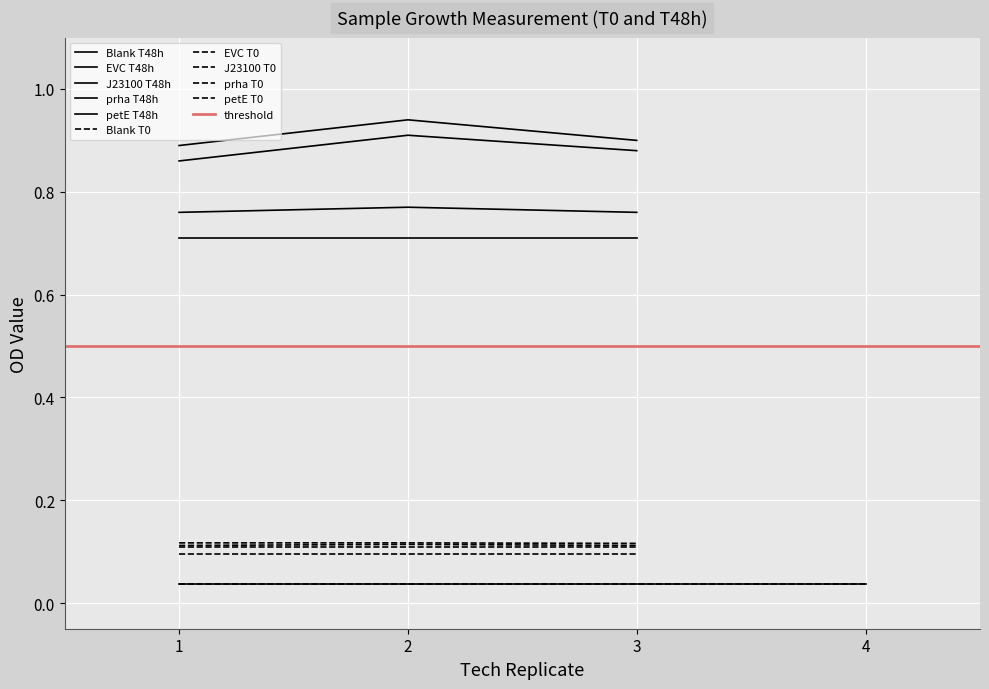

Is the value of J23100 at 2 greater than the value of prha at 2?

Yes